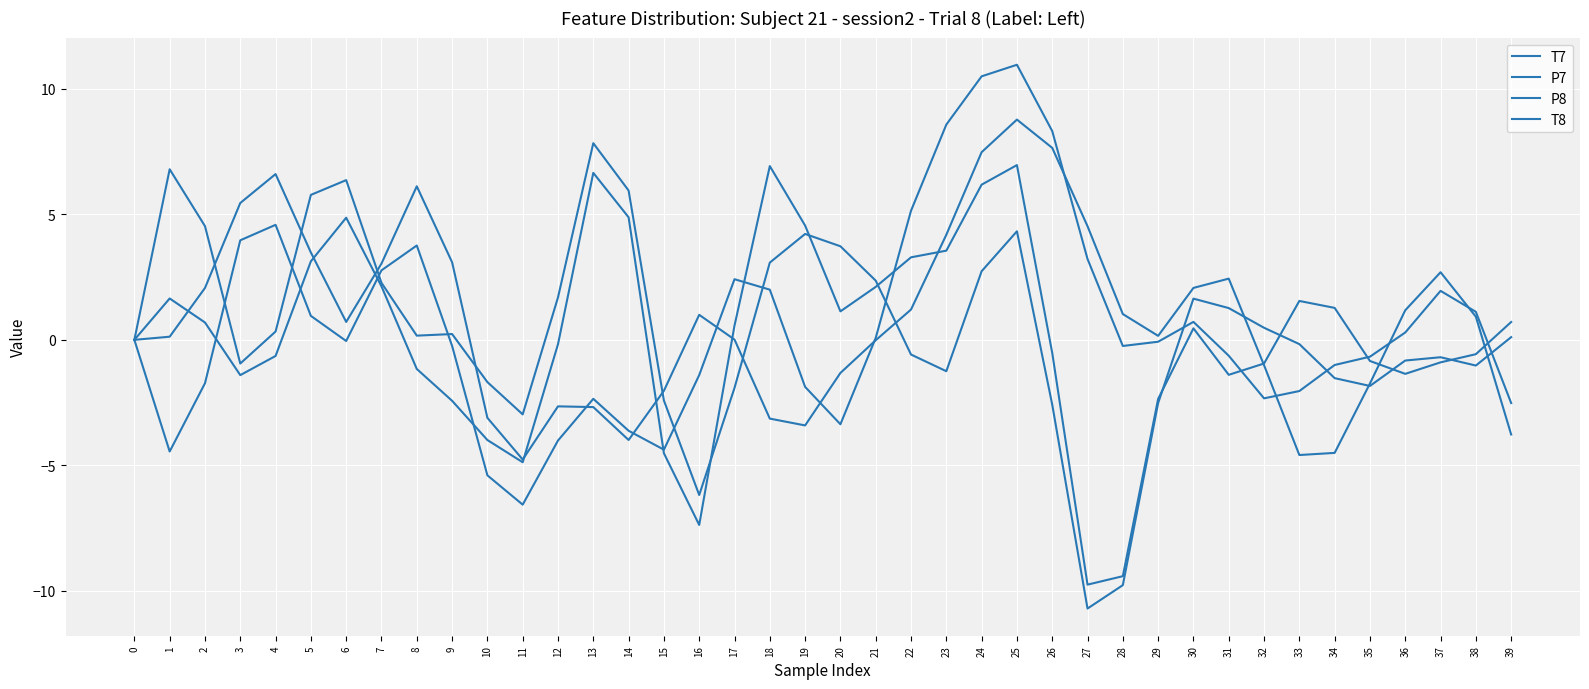

Does the chart display data point markers on the line(s)?

No